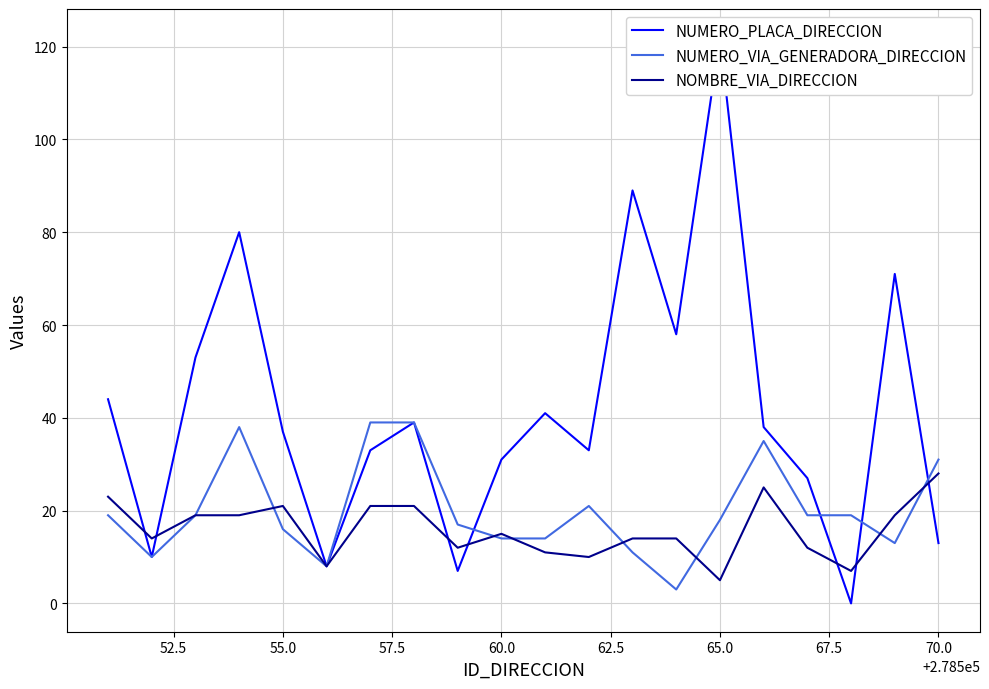

What is the maximum value for NOMBRE_VIA_DIRECCION?

28